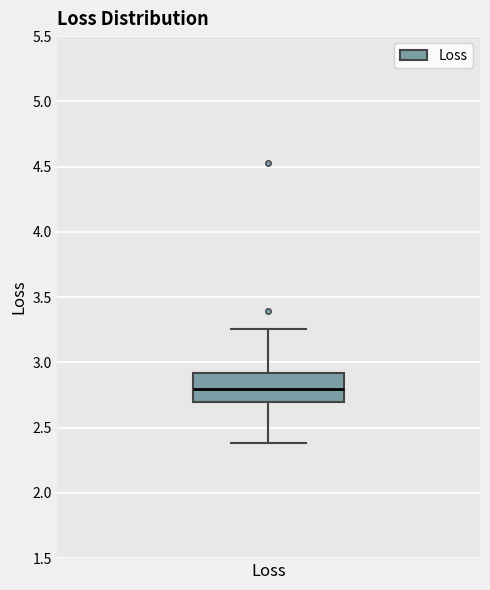

Read this box plot against the y-axis: the position of the median line, the range covered by the box, and the ends of both whiskers. The values are not printed on the chart, so give them approximately, as read against the axis.

median 2.80, box 2.70 to 2.90, whiskers 2.40 to 3.25